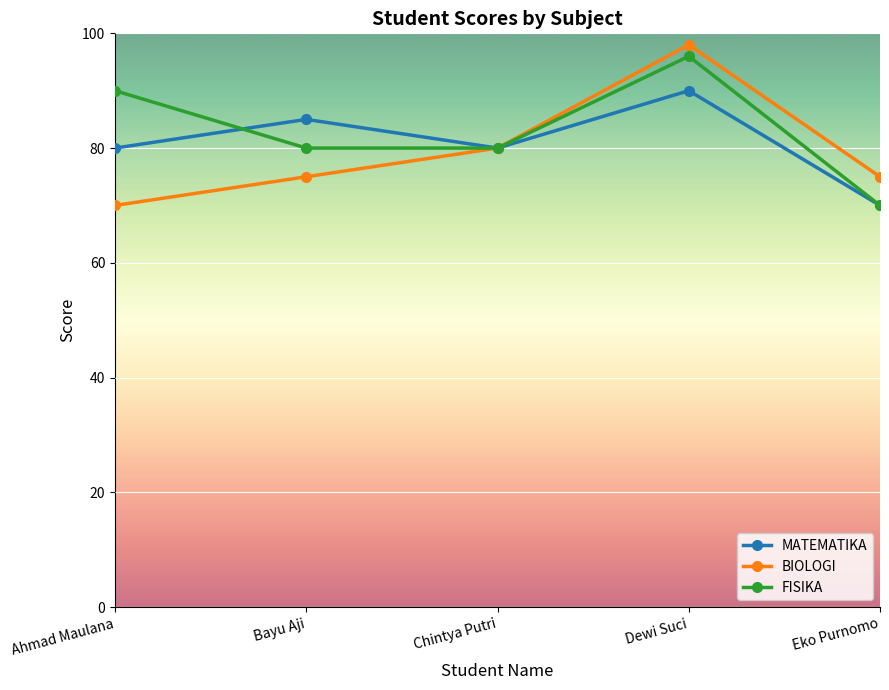

What is the value of the FISIKA point at the 3rd from the left?

80